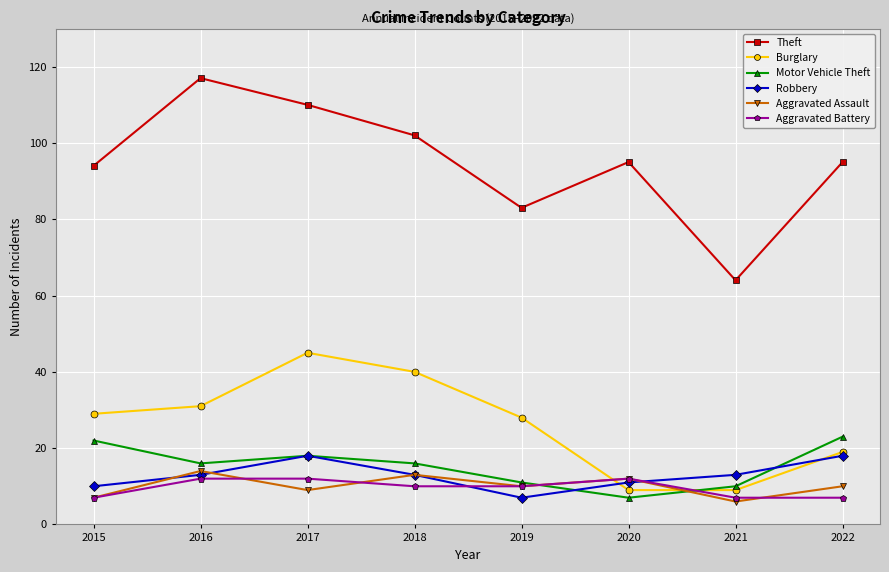

What is the value of the Theft point at the 1st from the left?

94